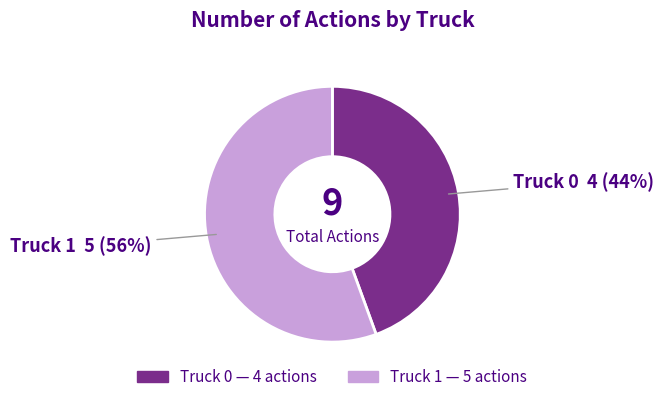

Does Truck 1 represent more than half of the total?

Yes